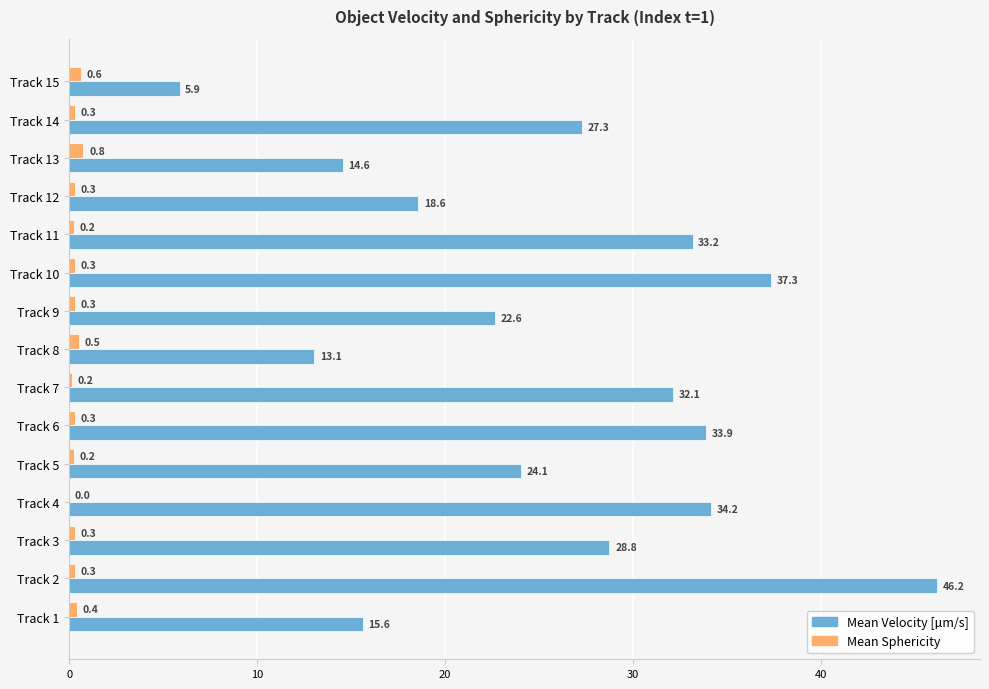

How many distinct data groups are displayed?

2